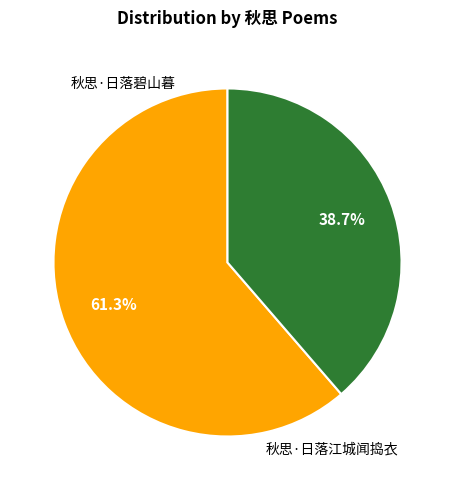

Is there any slice that represents more than half of the pie?

Yes